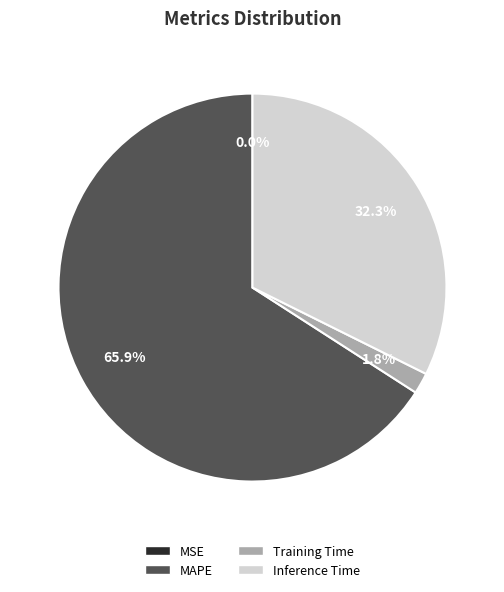

Is there a majority slice in this chart?

Yes